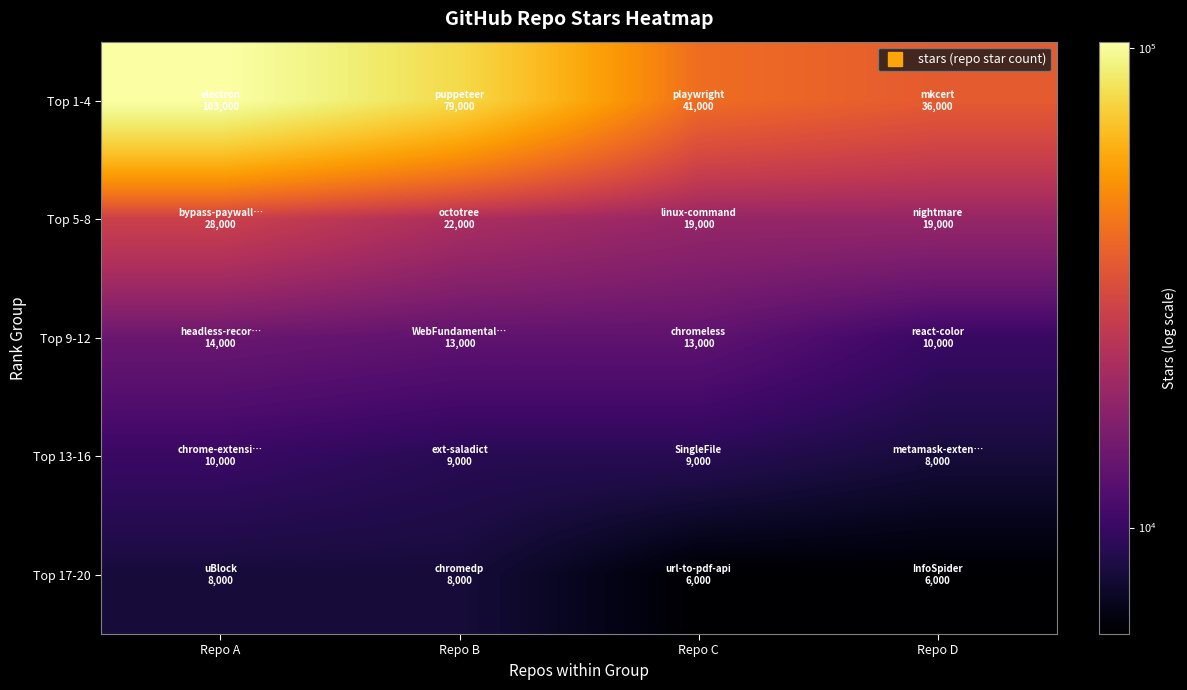

Between Repo C and Repo D, which series saw the biggest shift?

Top 1-4